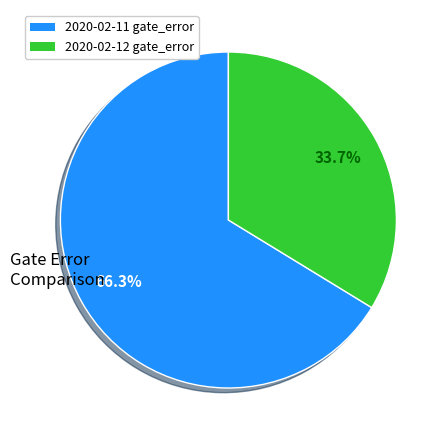

How many segments does this pie chart have?

2